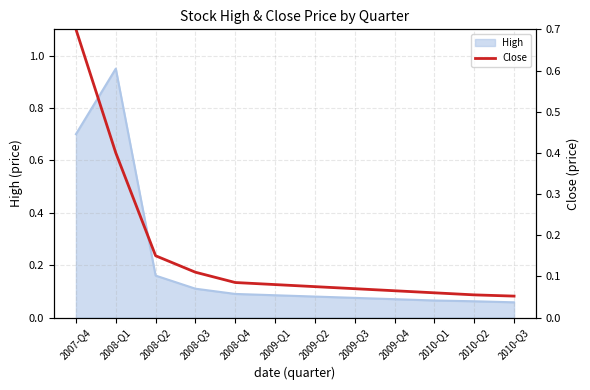

The value of High at 2008-Q4 is 0.0. True or false?

False